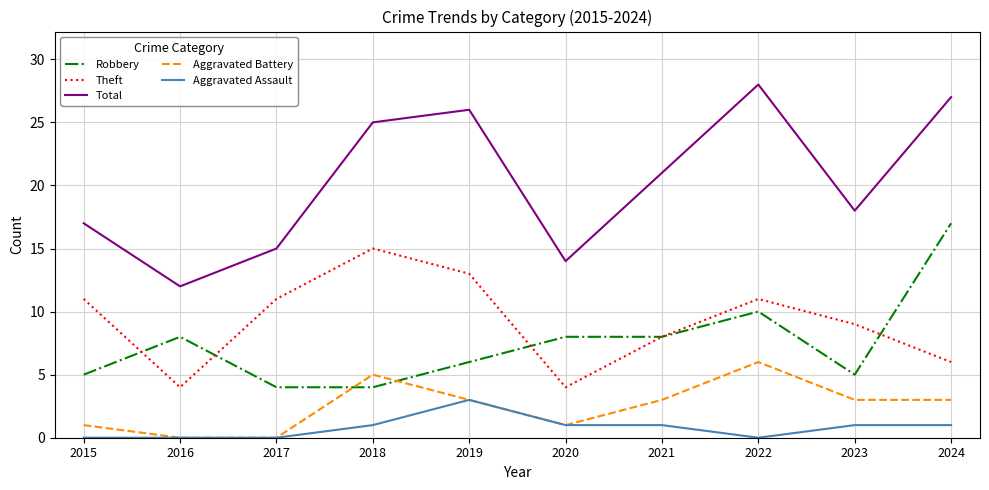

List the series in order of their peak value, lowest first.

Aggravated Assault, Aggravated Battery, Theft, Robbery, Total